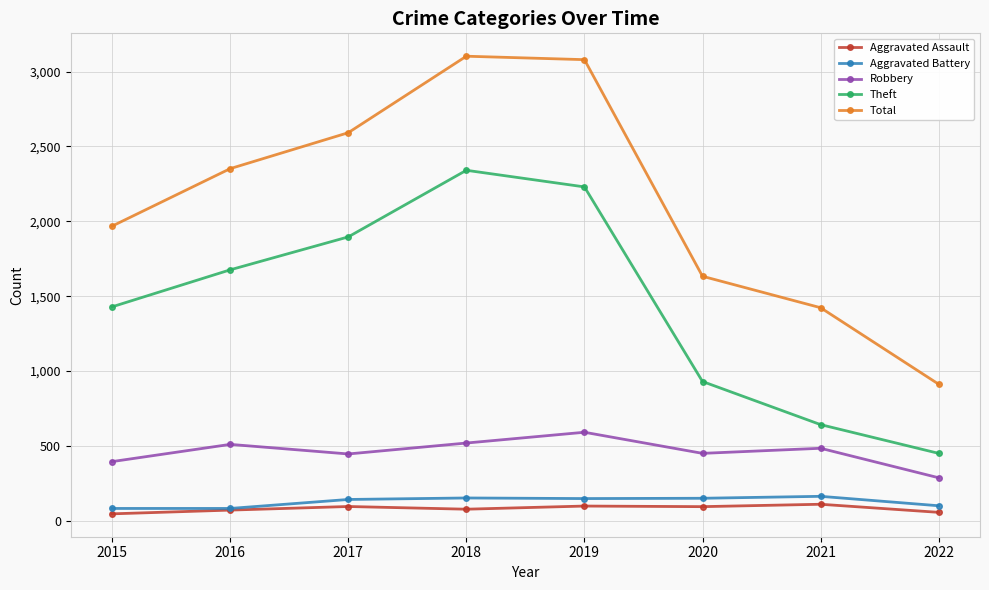

The Aggravated Battery series shows 150 at 2020. True or false?

True